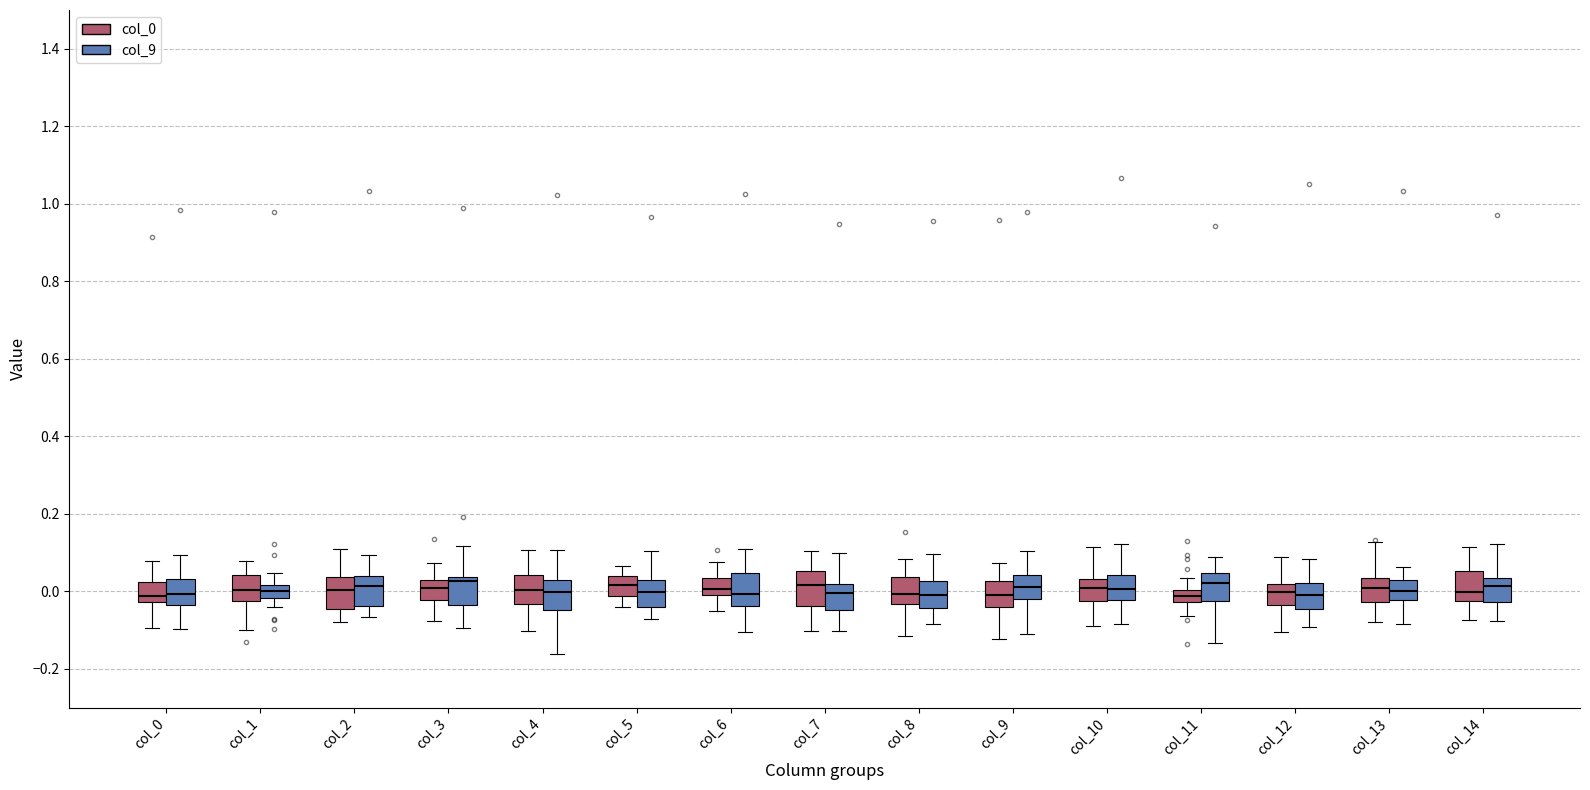

Reading left to right, transcribe this box plot: for each box, give where its median line is, the range the box spans, and where its two whiskers end, as read against the y-axis. The values are not printed on the chart, so give them approximately, as read against the axis.

col_0 (col_0): median -0.02 (just above the box's lower edge), box -0.02 to 0.02, whiskers -0.10 to 0.08
col_0 (col_9): median 0.00, box -0.04 to 0.04, whiskers -0.10 to 0.10
col_1 (col_0): median 0.00, box -0.02 to 0.04, whiskers -0.10 to 0.08
col_1 (col_9): median 0.00, box -0.02 to 0.02, whiskers -0.04 to 0.04
col_2 (col_0): median 0.00, box -0.04 to 0.04, whiskers -0.08 to 0.10
col_2 (col_9): median 0.02, box -0.04 to 0.04, whiskers -0.06 to 0.10
col_3 (col_0): median 0.00, box -0.02 to 0.02, whiskers -0.08 to 0.08
col_3 (col_9): median 0.02, box -0.04 to 0.04, whiskers -0.10 to 0.12
col_4 (col_0): median 0.00, box -0.04 to 0.04, whiskers -0.10 to 0.10
col_4 (col_9): median 0.00, box -0.04 to 0.02, whiskers -0.16 to 0.10
col_5 (col_0): median 0.02, box -0.02 to 0.04, whiskers -0.04 to 0.06
col_5 (col_9): median 0.00, box -0.04 to 0.02, whiskers -0.08 to 0.10
col_6 (col_0): median 0.00, box -0.02 to 0.04, whiskers -0.06 to 0.08
col_6 (col_9): median 0.00, box -0.04 to 0.04, whiskers -0.10 to 0.10
col_7 (col_0): median 0.02, box -0.04 to 0.06, whiskers -0.10 to 0.10
col_7 (col_9): median 0.00, box -0.04 to 0.02, whiskers -0.10 to 0.10
col_8 (col_0): median 0.00, box -0.04 to 0.04, whiskers -0.12 to 0.08
col_8 (col_9): median 0.00, box -0.04 to 0.02, whiskers -0.08 to 0.10
col_9 (col_0): median -0.02, box -0.04 to 0.02, whiskers -0.12 to 0.08
col_9 (col_9): median 0.02, box -0.02 to 0.04, whiskers -0.12 to 0.10
col_10 (col_0): median 0.00, box -0.02 to 0.04, whiskers -0.08 to 0.12
col_10 (col_9): median 0.00, box -0.02 to 0.04, whiskers -0.08 to 0.12
col_11 (col_0): median -0.02 (inside the box), box -0.02 to 0.00, whiskers -0.06 to 0.04
col_11 (col_9): median 0.02, box -0.02 to 0.04, whiskers -0.14 to 0.08
col_12 (col_0): median 0.00, box -0.04 to 0.02, whiskers -0.10 to 0.08
col_12 (col_9): median 0.00, box -0.04 to 0.02, whiskers -0.10 to 0.08
col_13 (col_0): median 0.00, box -0.02 to 0.04, whiskers -0.08 to 0.12
col_13 (col_9): median 0.00, box -0.02 to 0.02, whiskers -0.08 to 0.06
col_14 (col_0): median 0.00, box -0.02 to 0.06, whiskers -0.08 to 0.12
col_14 (col_9): median 0.02, box -0.02 to 0.04, whiskers -0.08 to 0.12